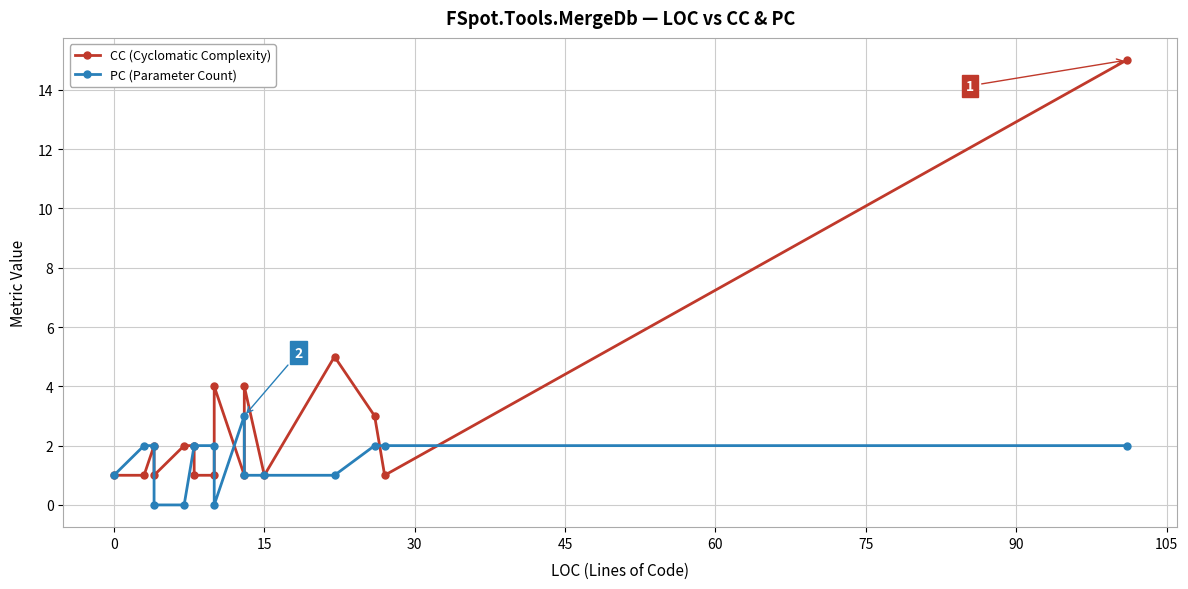

What is the maximum value shown in the chart?

15